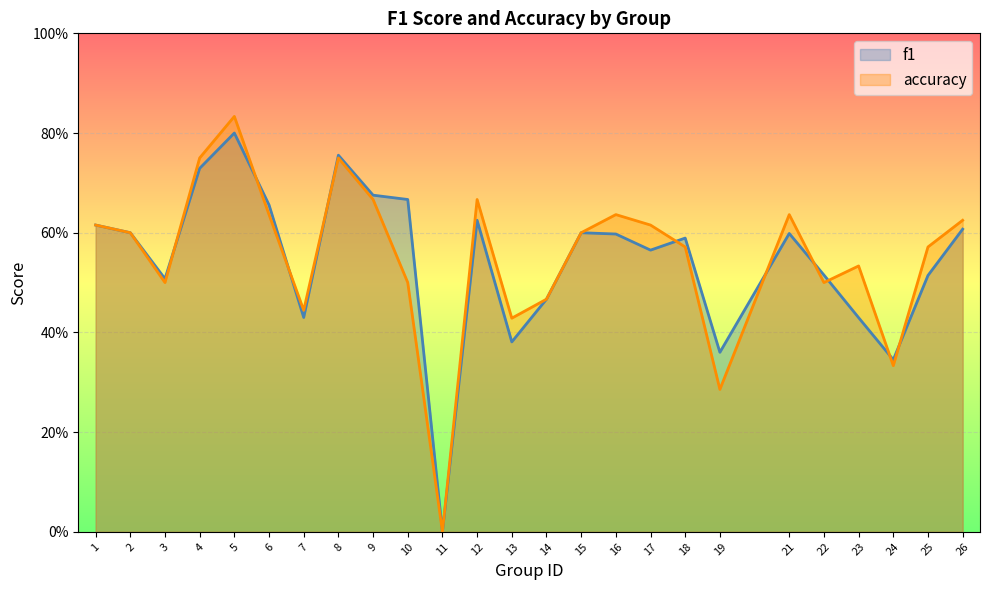

How many times do f1 and accuracy cross each other?

10